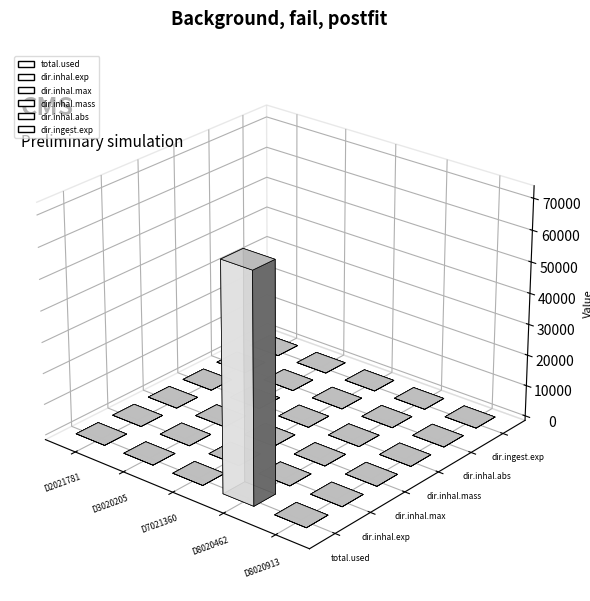

Reading left to right, extract all data points from this chart.

total.used: DTXSID2021781=0.0	DTXSID3020205=0.0	DTXSID7021360=0.0	DTXSID8020462=72380.5	DTXSID8020913=0.0
dir.inhal.exp: DTXSID2021781=0.0	DTXSID3020205=0.0	DTXSID7021360=0.0	DTXSID8020462=0.0	DTXSID8020913=0.0
dir.inhal.max: DTXSID2021781=0.0	DTXSID3020205=0.0	DTXSID7021360=0.0	DTXSID8020462=0.1	DTXSID8020913=0.0
dir.inhal.mass: DTXSID2021781=0.0	DTXSID3020205=0.0	DTXSID7021360=0.0	DTXSID8020462=0.0	DTXSID8020913=0.0
dir.inhal.abs: DTXSID2021781=0.0	DTXSID3020205=0.0	DTXSID7021360=0.0	DTXSID8020462=0.0	DTXSID8020913=0.0
dir.ingest.exp: DTXSID2021781=0.0	DTXSID3020205=0.0	DTXSID7021360=0.0	DTXSID8020462=0.0	DTXSID8020913=0.0